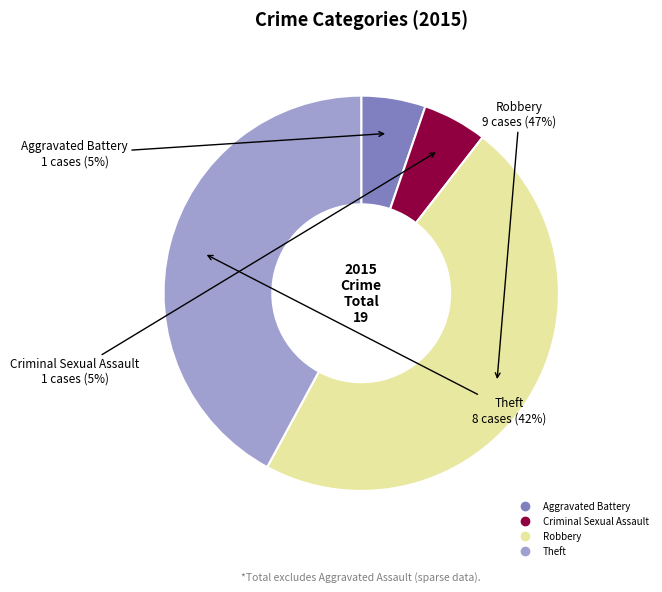

Combined, do Robbery and Aggravated Battery account for over 50%?

Yes